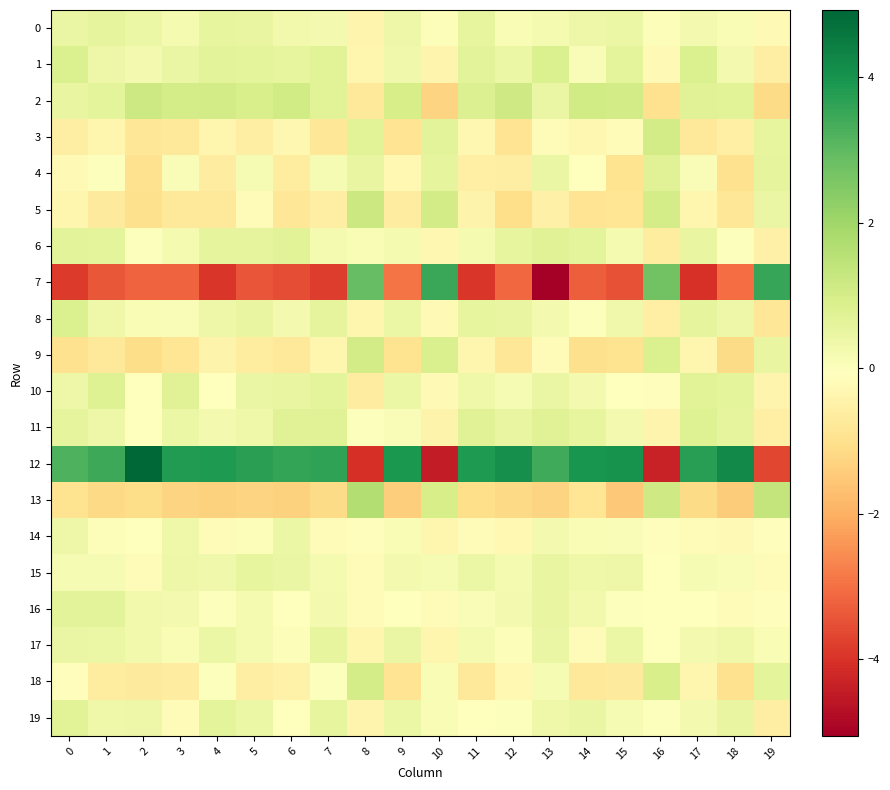

Reading left to right, list all the values displayed in this chart.

0: 0=0.5	1=0.6	2=0.4	3=0.2	4=0.5	5=0.5	6=0.3	7=0.2	8=-0.4	9=0.4	10=0.0	11=0.5	12=0.1	13=0.2	14=0.4	15=0.4	16=0.0	17=0.2	18=0.1	19=-0.2
1: 0=0.8	1=0.4	2=0.2	3=0.4	4=0.7	5=0.6	6=0.5	7=0.7	8=-0.4	9=0.3	10=-0.4	11=0.7	12=0.4	13=0.9	14=0.1	15=0.6	16=-0.3	17=0.8	18=0.2	19=-0.6
2: 0=0.5	1=0.6	2=1.1	3=1.0	4=1.0	5=0.9	6=1.1	7=0.7	8=-0.8	9=1.0	10=-1.3	11=0.8	12=1.1	13=0.5	14=1.1	15=1.0	16=-1.0	17=0.7	18=0.7	19=-1.1
3: 0=-0.6	1=-0.4	2=-0.8	3=-0.8	4=-0.4	5=-0.6	6=-0.3	7=-0.8	8=0.7	9=-0.9	10=0.6	11=-0.3	12=-0.9	13=-0.2	14=-0.3	15=-0.2	16=1.0	17=-0.8	18=-0.6	19=0.5
4: 0=-0.2	1=0.0	2=-1.0	3=0.1	4=-0.6	5=0.2	6=-0.7	7=0.1	8=0.5	9=-0.3	10=0.6	11=-0.6	12=-0.6	13=0.5	14=-0.0	15=-0.9	16=0.7	17=0.1	18=-1.0	19=0.6
5: 0=-0.4	1=-0.7	2=-1.0	3=-0.8	4=-0.7	5=-0.2	6=-0.8	7=-0.6	8=1.2	9=-0.6	10=1.1	11=-0.4	12=-1.0	13=-0.5	14=-0.9	15=-0.9	16=1.0	17=-0.3	18=-0.8	19=0.5
6: 0=0.7	1=0.6	2=0.0	3=0.2	4=0.6	5=0.6	6=0.7	7=0.2	8=0.1	9=0.2	10=-0.3	11=0.2	12=0.5	13=0.7	14=0.6	15=0.2	16=-0.7	17=0.5	18=-0.0	19=-0.5
7: 0=-3.8	1=-3.4	2=-3.2	3=-3.2	4=-3.9	5=-3.5	6=-3.5	7=-3.8	8=2.9	9=-2.9	10=3.5	11=-4.0	12=-3.1	13=-5.1	14=-3.3	15=-3.5	16=2.7	17=-4.0	18=-3.0	19=3.5
8: 0=0.9	1=0.3	2=0.1	3=0.1	4=0.4	5=0.5	6=0.2	7=0.6	8=-0.4	9=0.4	10=-0.2	11=0.5	12=0.5	13=0.2	14=-0.0	15=0.3	16=-0.5	17=0.6	18=0.4	19=-0.8
9: 0=-1.0	1=-0.8	2=-1.1	3=-0.9	4=-0.4	5=-0.7	6=-0.8	7=-0.4	8=1.0	9=-0.9	10=0.9	11=-0.4	12=-0.8	13=-0.1	14=-1.0	15=-1.0	16=0.9	17=-0.4	18=-1.2	19=0.5
10: 0=0.4	1=0.8	2=-0.0	3=0.7	4=-0.0	5=0.5	6=0.5	7=0.6	8=-0.7	9=0.4	10=-0.2	11=0.3	12=0.1	13=0.4	14=0.2	15=-0.0	16=-0.1	17=0.7	18=0.6	19=-0.4
11: 0=0.6	1=0.4	2=-0.0	3=0.4	4=0.2	5=0.3	6=0.7	7=0.7	8=-0.0	9=0.1	10=-0.4	11=0.7	12=0.5	13=0.7	14=0.6	15=0.2	16=-0.4	17=0.8	18=0.6	19=-0.6
12: 0=3.2	1=3.5	2=4.9	3=3.8	4=3.8	5=3.7	6=3.6	7=3.6	8=-4.1	9=3.9	10=-4.5	11=3.9	12=4.1	13=3.4	14=4.0	15=4.0	16=-4.3	17=3.7	18=4.2	19=-3.7
13: 0=-0.9	1=-1.2	2=-1.1	3=-1.3	4=-1.3	5=-1.3	6=-1.3	7=-1.1	8=1.7	9=-1.4	10=1.0	11=-1.0	12=-1.2	13=-1.3	14=-0.9	15=-1.5	16=1.1	17=-1.1	18=-1.5	19=1.3
14: 0=0.4	1=0.0	2=-0.1	3=0.3	4=-0.2	5=0.0	6=0.4	7=-0.2	8=-0.1	9=0.1	10=-0.4	11=-0.2	12=-0.3	13=0.2	14=0.1	15=0.1	16=-0.1	17=-0.2	18=-0.3	19=-0.1
15: 0=0.1	1=0.1	2=-0.2	3=0.4	4=0.3	5=0.5	6=0.5	7=0.2	8=-0.2	9=0.2	10=0.1	11=0.4	12=0.2	13=0.5	14=0.3	15=0.4	16=-0.1	17=0.1	18=0.1	19=-0.2
16: 0=0.6	1=0.7	2=0.3	3=0.2	4=-0.0	5=0.2	6=-0.0	7=0.2	8=-0.2	9=-0.0	10=-0.2	11=0.1	12=0.2	13=0.5	14=0.3	15=0.0	16=-0.1	17=-0.1	18=-0.2	19=-0.1
17: 0=0.4	1=0.4	2=0.3	3=0.1	4=0.4	5=0.2	6=0.0	7=0.5	8=-0.4	9=0.5	10=-0.3	11=0.2	12=0.0	13=0.4	14=-0.2	15=0.4	16=-0.0	17=0.2	18=0.3	19=0.1
18: 0=-0.1	1=-0.7	2=-0.7	3=-0.6	4=-0.0	5=-0.6	6=-0.5	7=-0.0	8=1.0	9=-0.9	10=0.1	11=-0.7	12=-0.3	13=0.1	14=-0.8	15=-0.7	16=0.9	17=-0.4	18=-1.0	19=0.6
19: 0=0.7	1=0.4	2=0.4	3=-0.1	4=0.6	5=0.4	6=-0.1	7=0.5	8=-0.4	9=0.4	10=0.1	11=-0.0	12=-0.0	13=0.3	14=0.5	15=0.1	16=0.0	17=0.2	18=0.5	19=-0.6